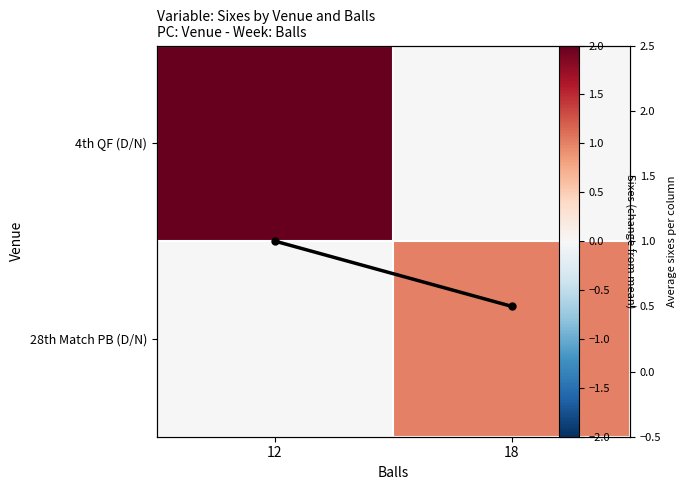

The value of Avg sixes per balls group at 12 is 1.0. True or false?

True